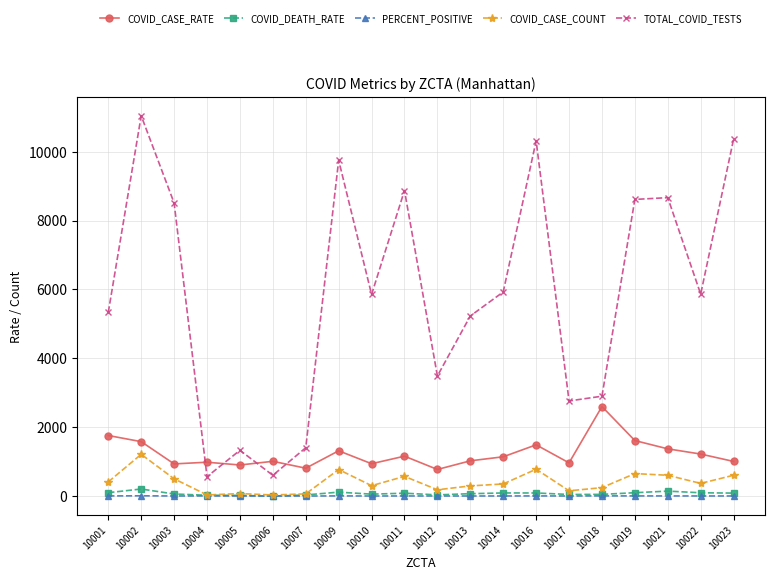

What is the sum of all COVID_CASE_COUNT values?

8270.0